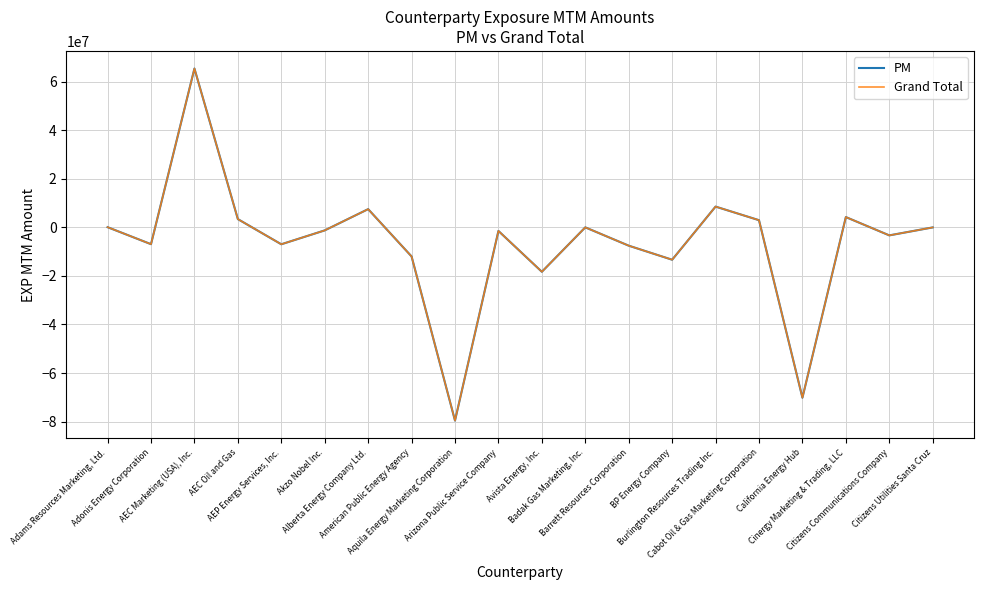

True or false: PM has a value of 37459 at Adams Resources Marketing, Ltd..

False